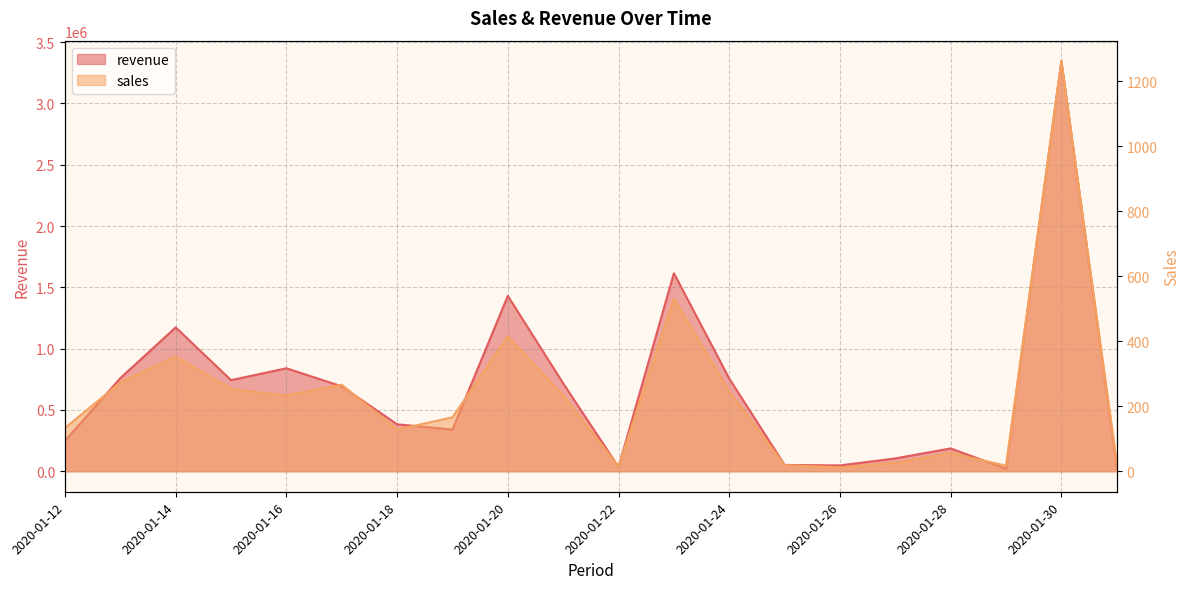

Which series has the widest spread of values?

revenue